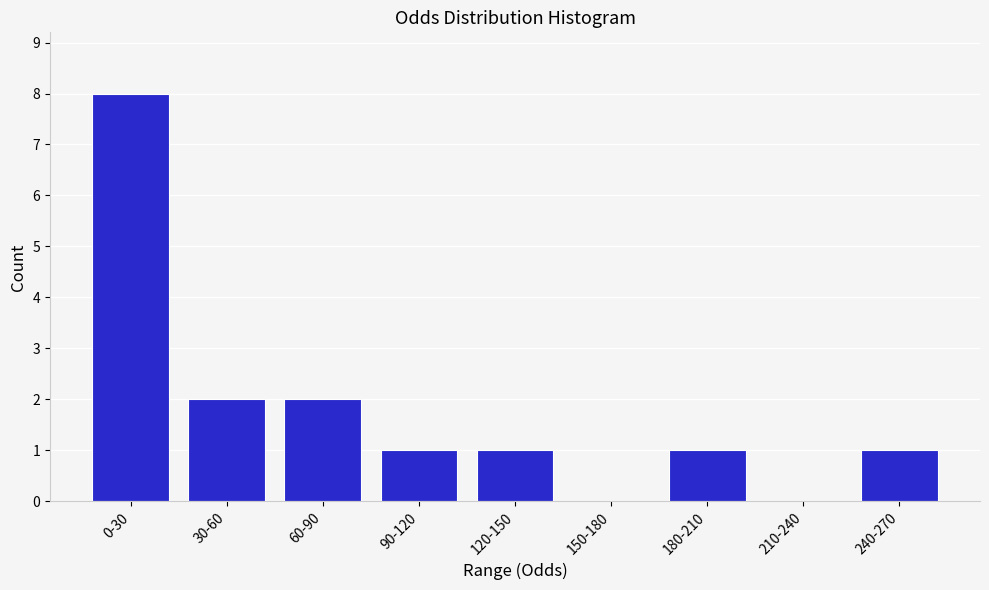

Reading left to right, list all the values displayed in this chart.

0-30=8	30-60=2	60-90=2	90-120=1	120-150=1	150-180=0	180-210=1	210-240=0	240-270=1